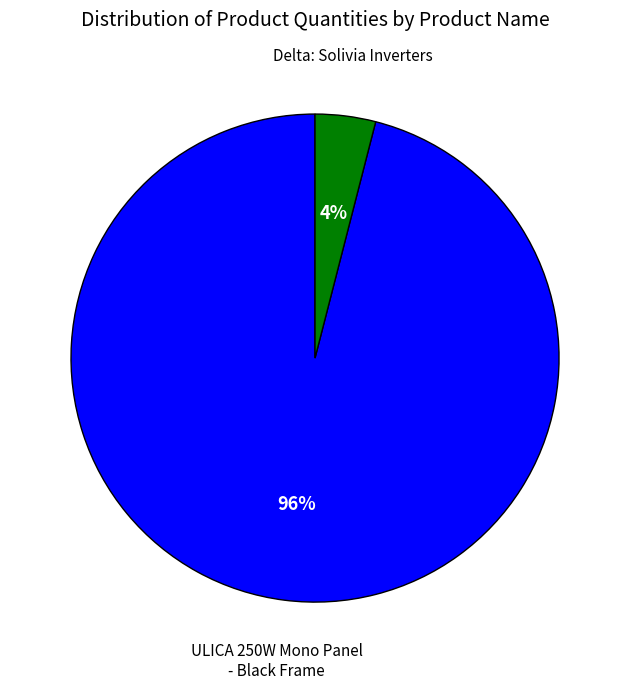

To the nearest percent, what is the difference between the largest and smallest slice percentages?

92%